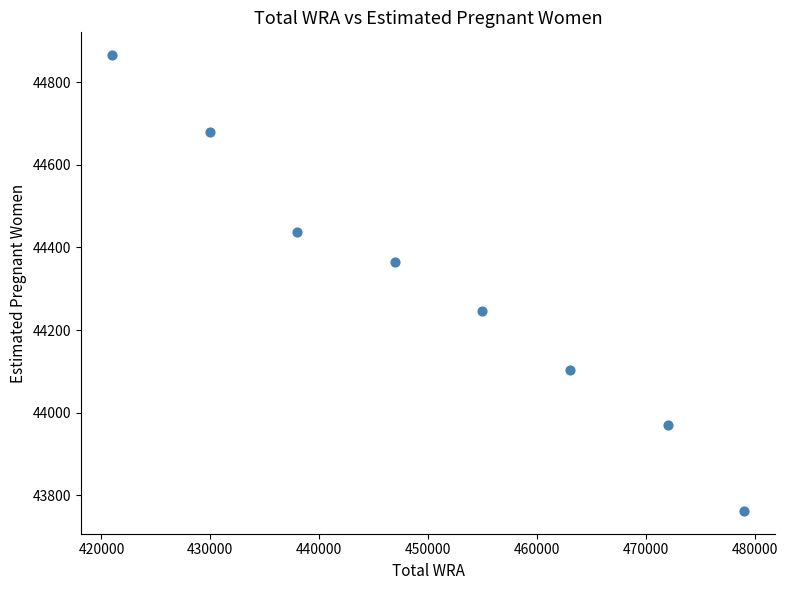

What Y value in the scatter plot is closest to 44313?

44365.5